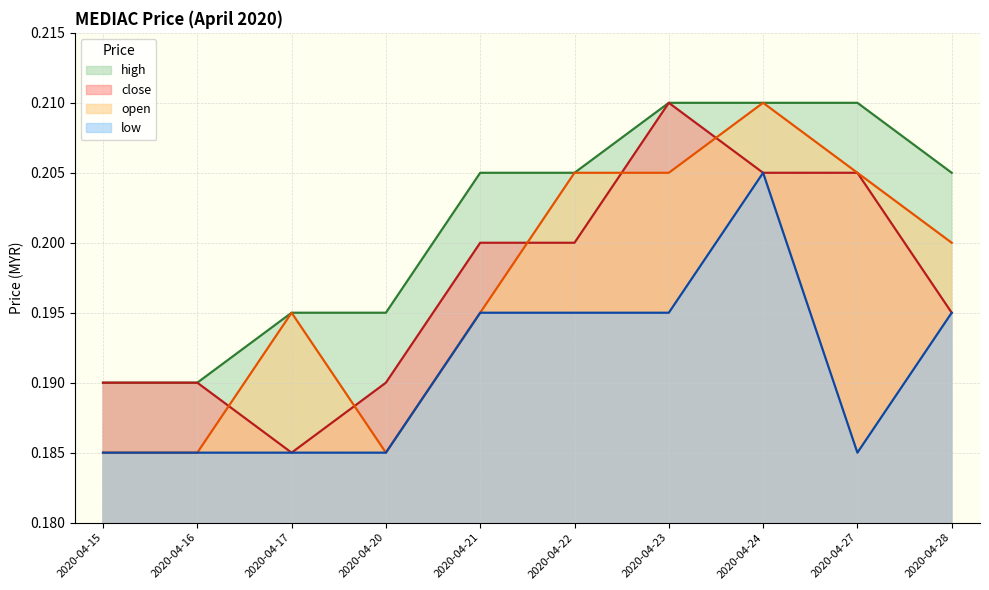

Reading left to right, what are all the values shown in this chart?

close: 2020-04-15=0.2	2020-04-16=0.2	2020-04-17=0.2	2020-04-20=0.2	2020-04-21=0.2	2020-04-22=0.2	2020-04-23=0.2	2020-04-24=0.2	2020-04-27=0.2	2020-04-28=0.2
open: 2020-04-15=0.2	2020-04-16=0.2	2020-04-17=0.2	2020-04-20=0.2	2020-04-21=0.2	2020-04-22=0.2	2020-04-23=0.2	2020-04-24=0.2	2020-04-27=0.2	2020-04-28=0.2
high: 2020-04-15=0.2	2020-04-16=0.2	2020-04-17=0.2	2020-04-20=0.2	2020-04-21=0.2	2020-04-22=0.2	2020-04-23=0.2	2020-04-24=0.2	2020-04-27=0.2	2020-04-28=0.2
low: 2020-04-15=0.2	2020-04-16=0.2	2020-04-17=0.2	2020-04-20=0.2	2020-04-21=0.2	2020-04-22=0.2	2020-04-23=0.2	2020-04-24=0.2	2020-04-27=0.2	2020-04-28=0.2